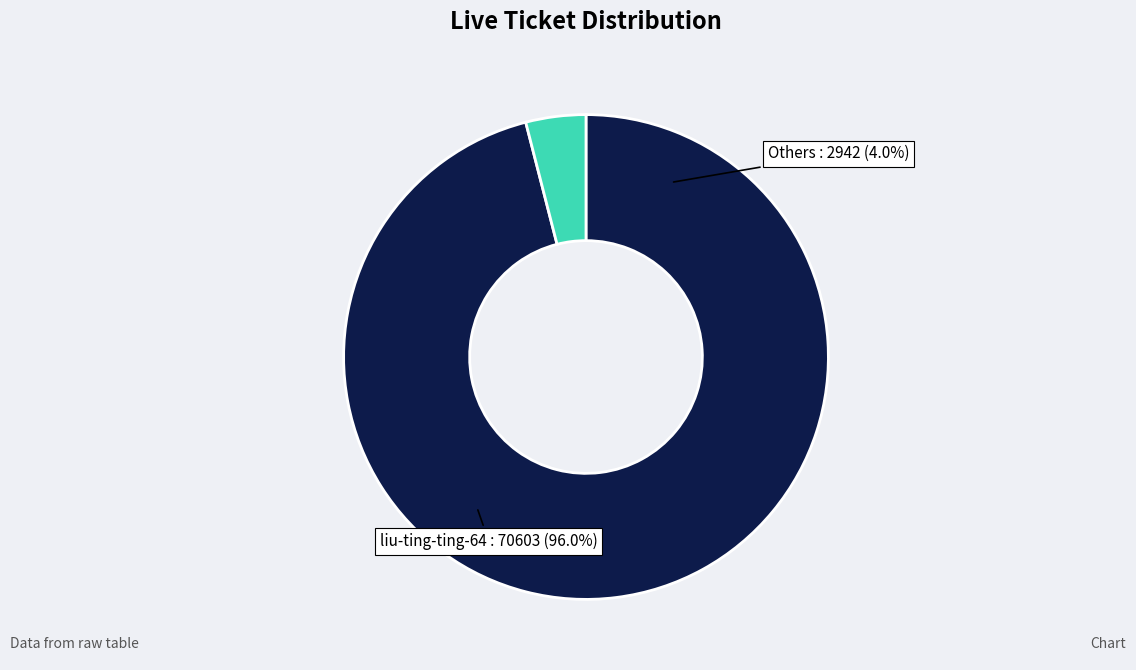

Is there a majority slice in this chart?

Yes